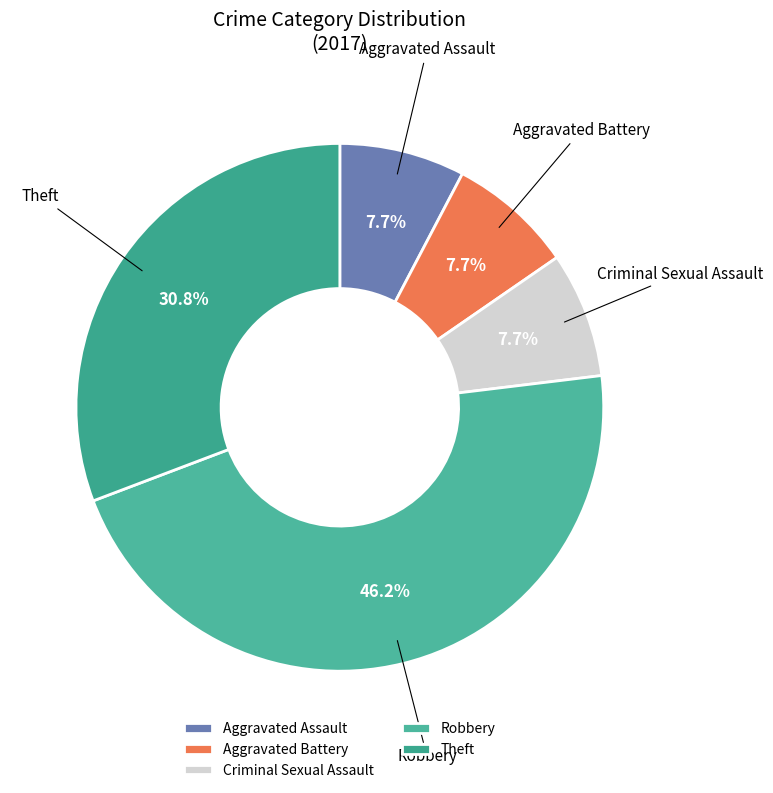

How many segments does this pie chart have?

5